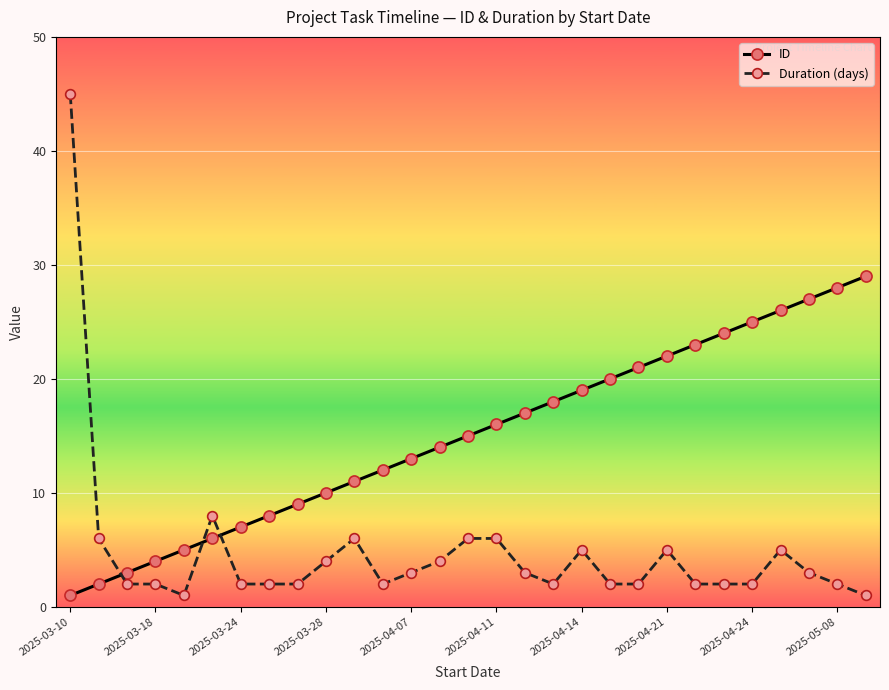

Rank the series by their maximum value, from lowest to highest.

ID, Duration (days)